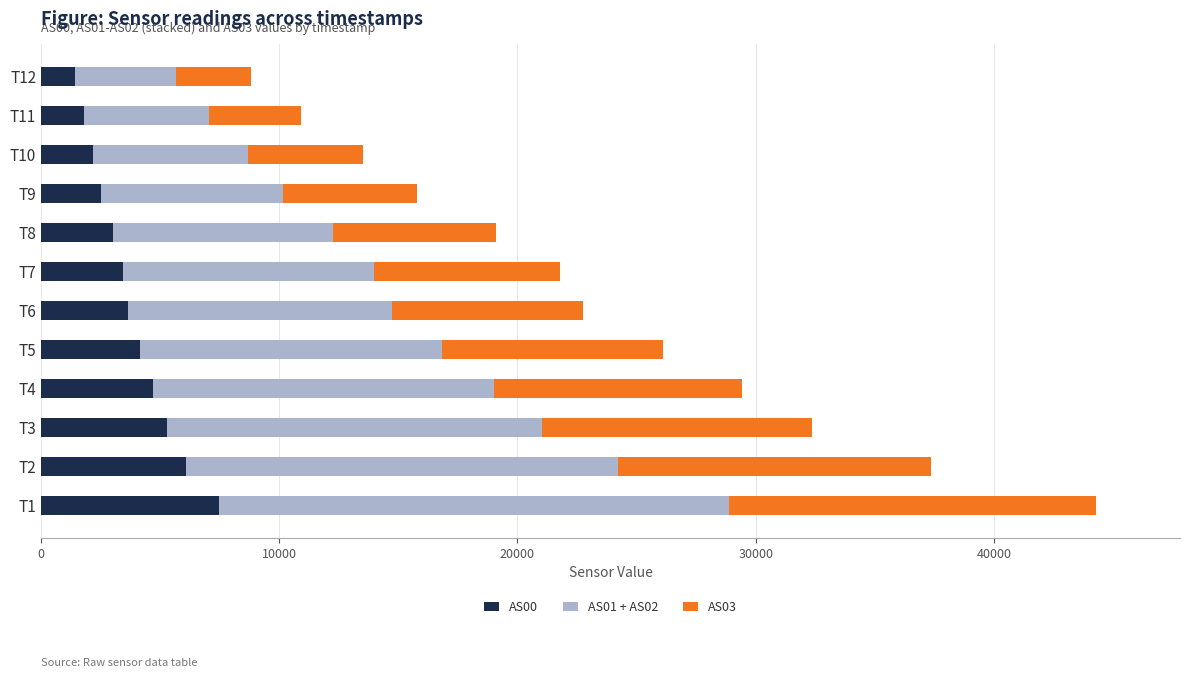

At which category is the sum across all series the highest?

T1